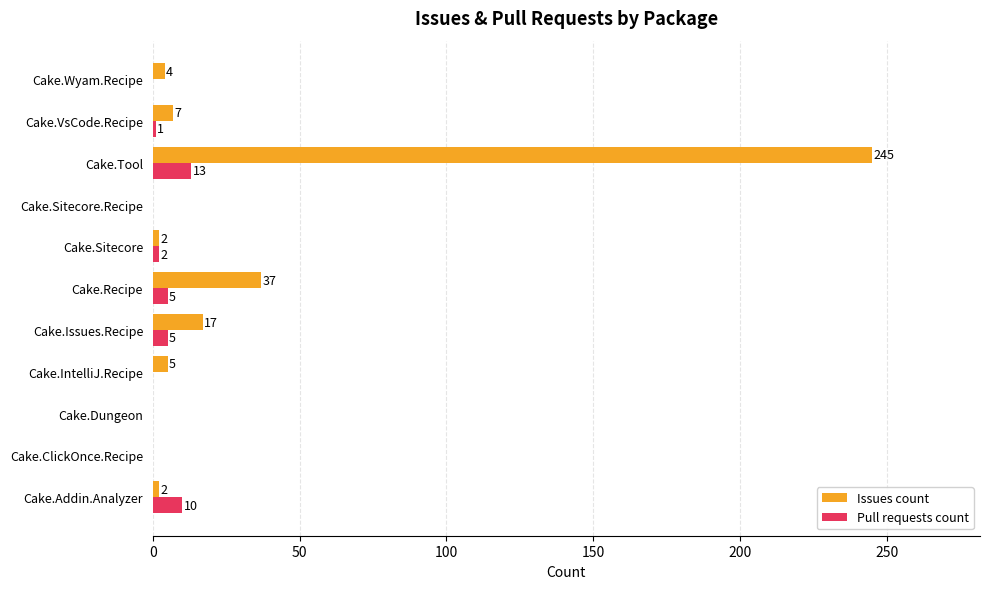

At which label does Pull requests count reach its peak?

Cake.Tool